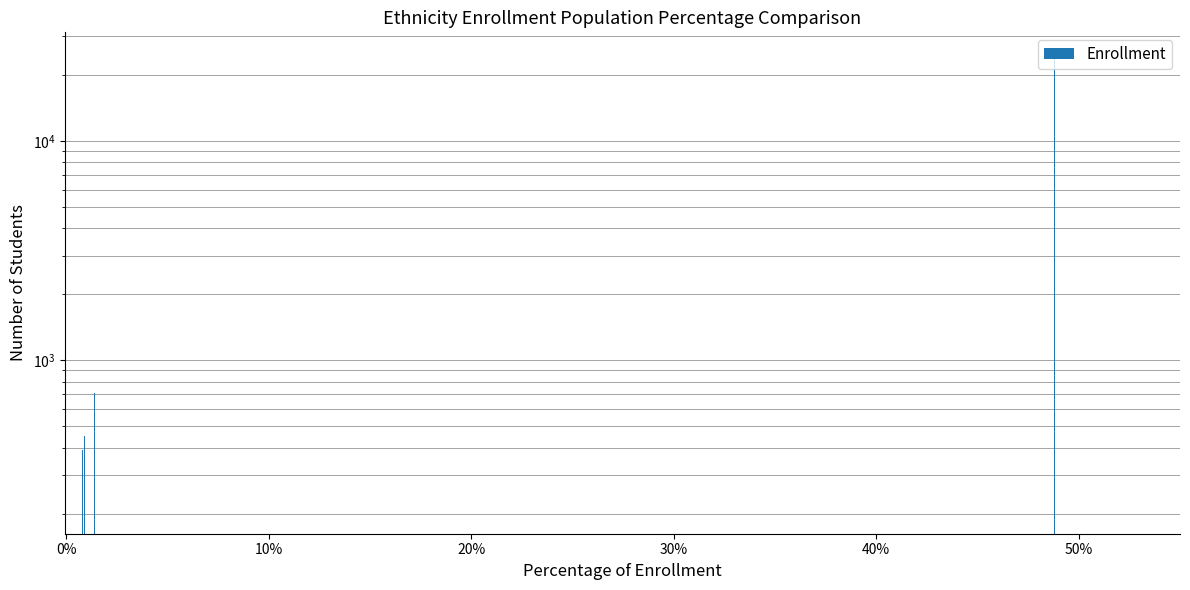

What is the difference between the maximum and second lowest values?

24191